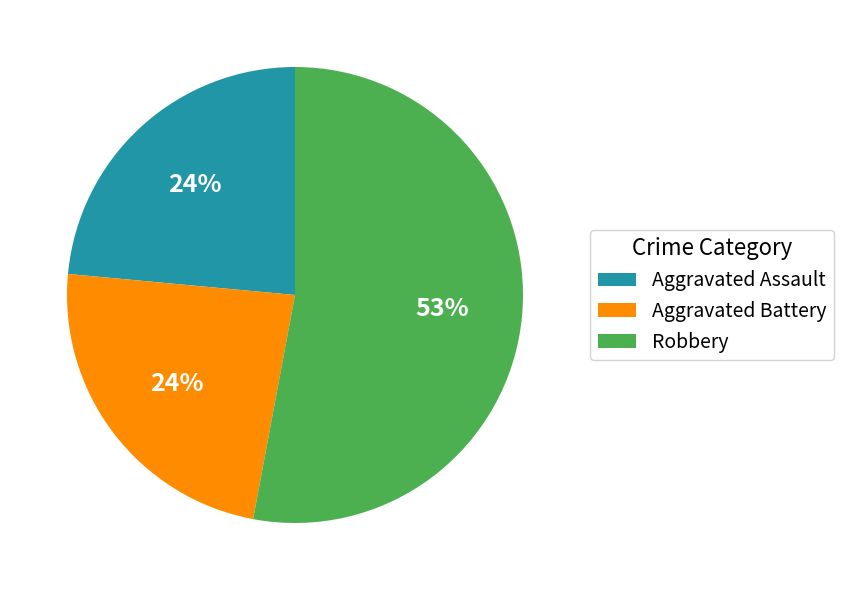

What is the largest slice in the pie chart?

Robbery